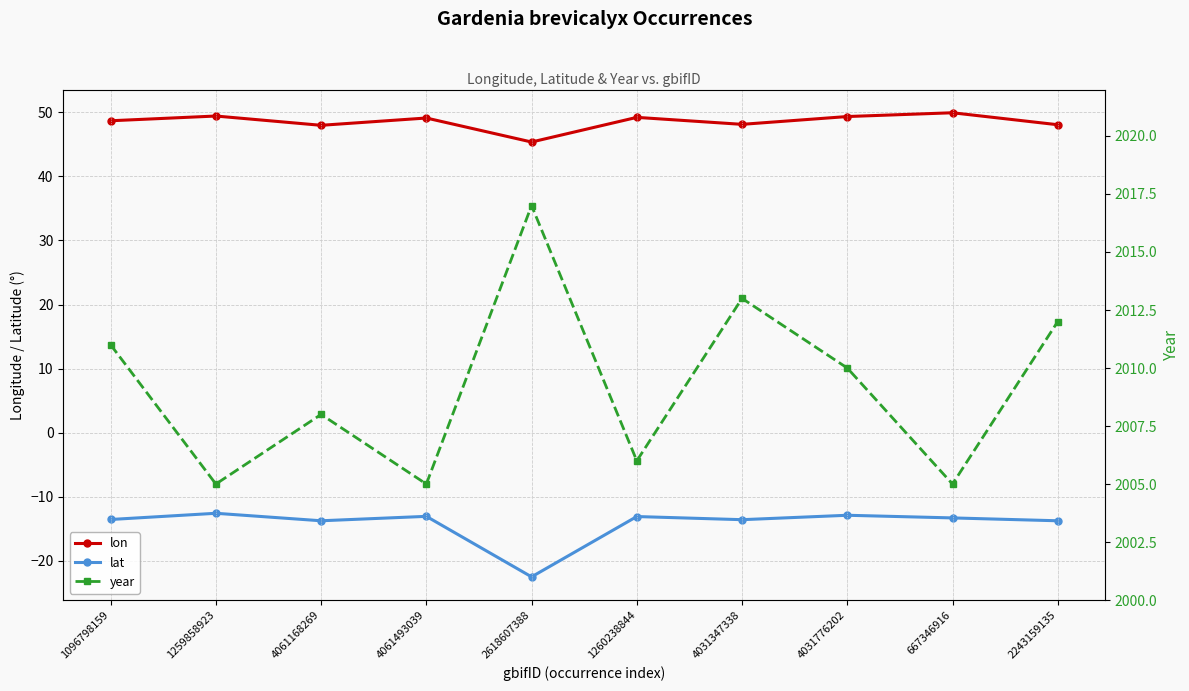

What is the label of the 10th point from the left?

2243159135